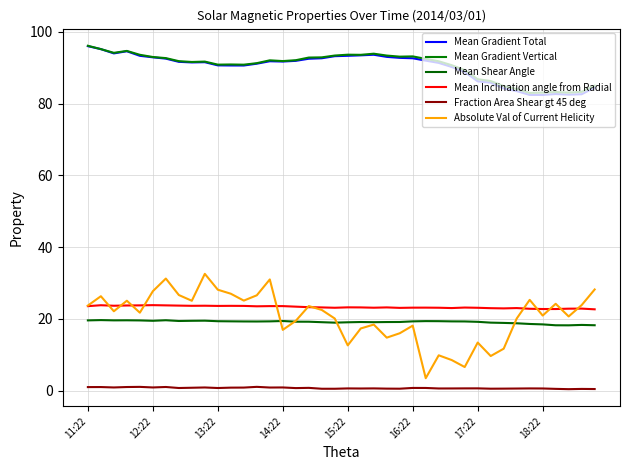

What is the maximum value for Mean Gradient Total?

96.0